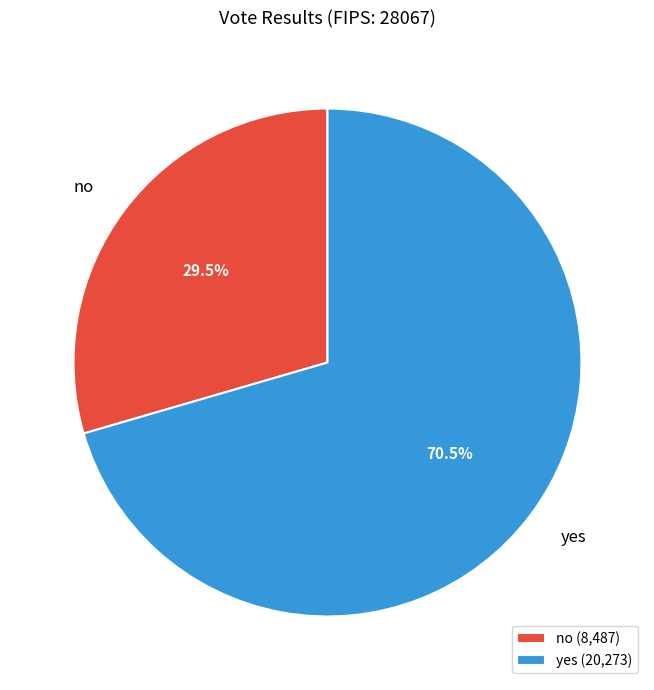

What is the majority slice?

yes